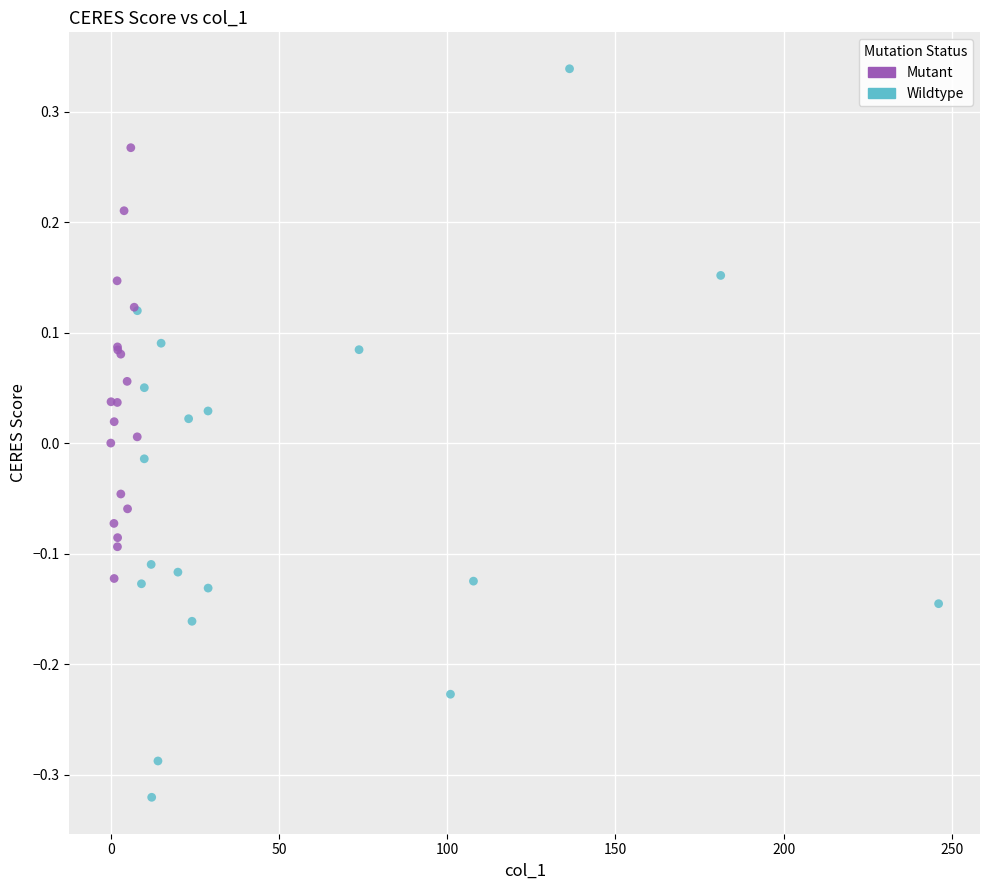

Which series contains the lowest Y value?

Wildtype